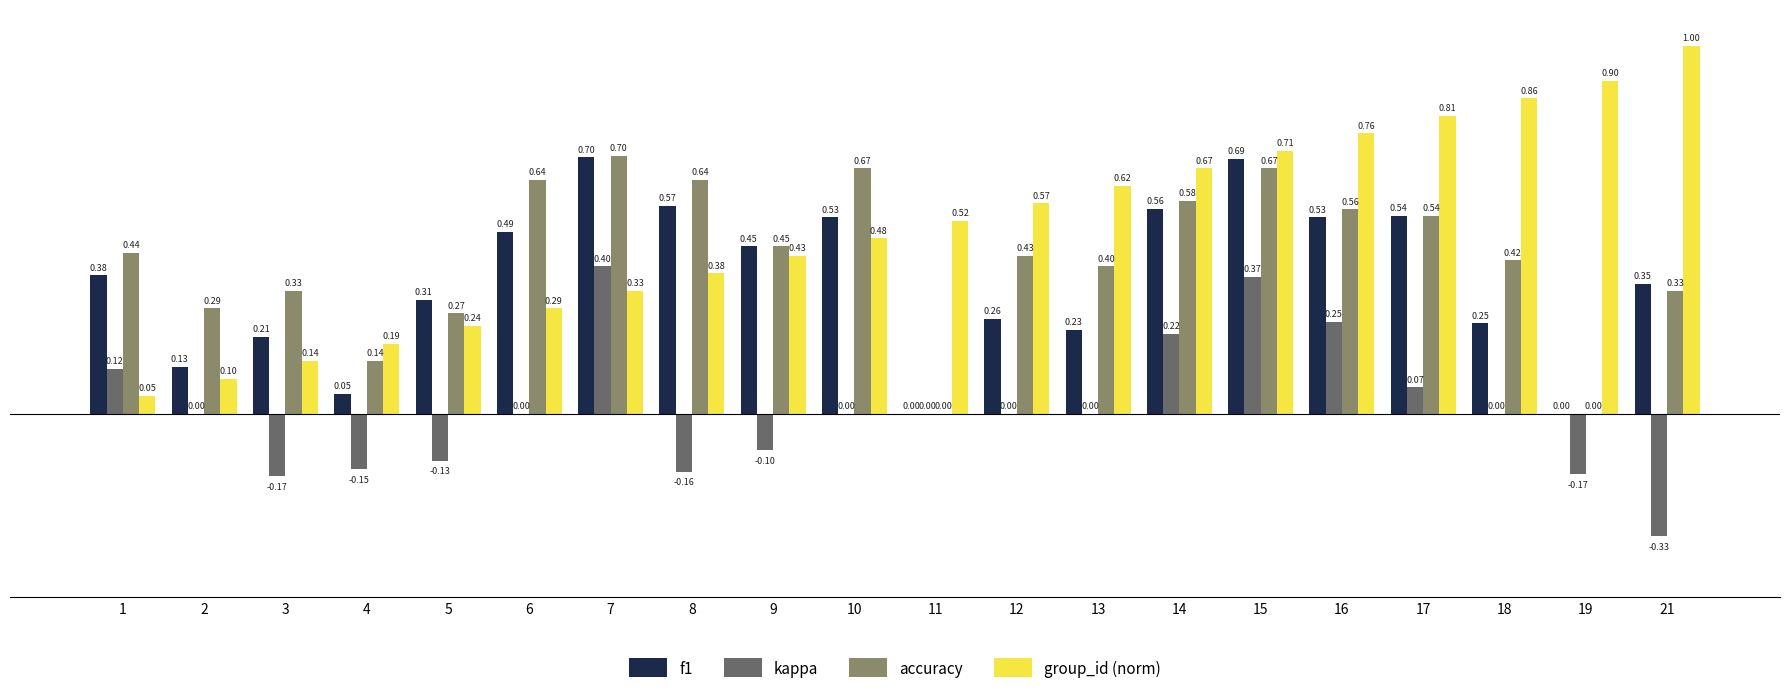

What is the sum of the group_id (norm) values at 15 and 11?

1.2